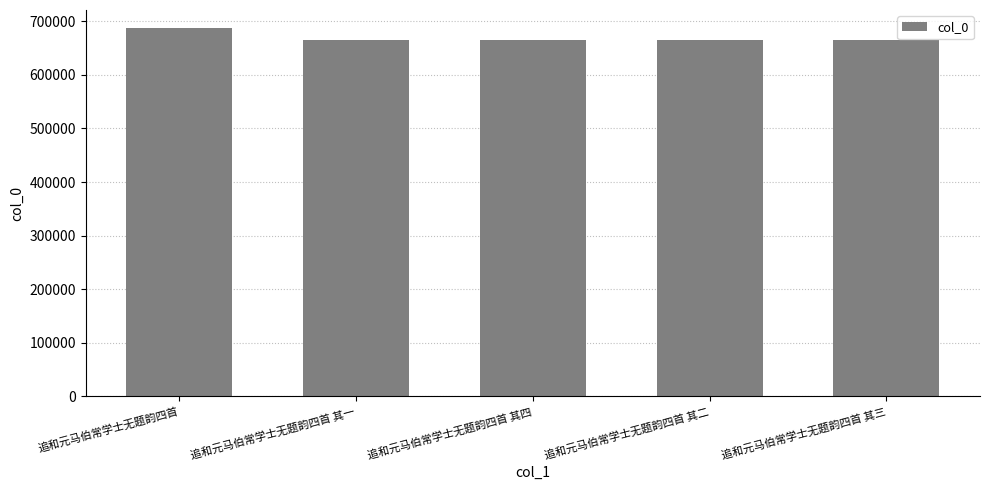

What position from the right is 追和元马伯常学士无题韵四首 其四?

3